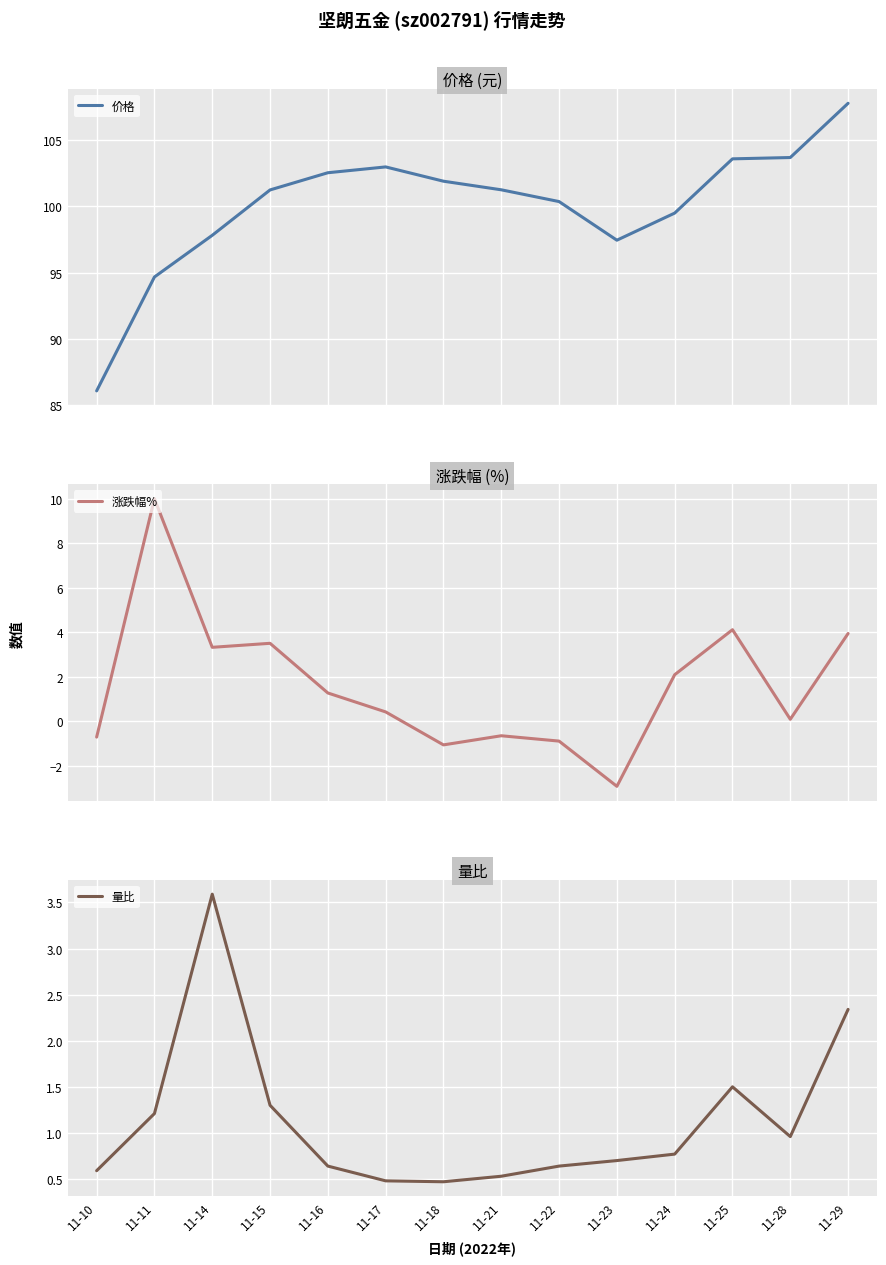

Which series changed the most between 11-15 and 11-25?

价格